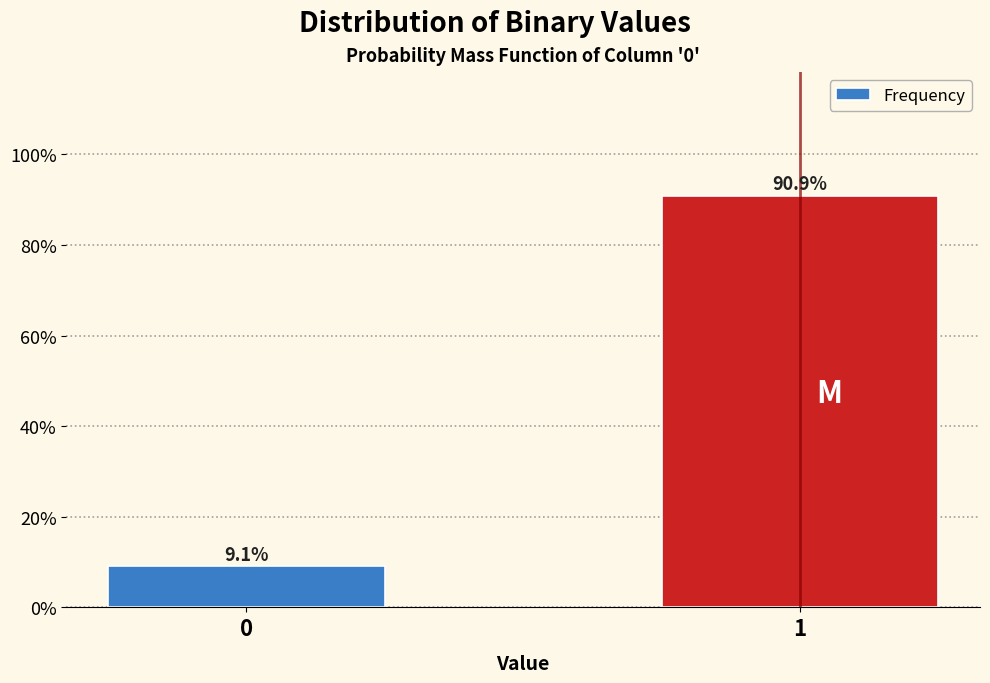

Reading left to right, list all the values displayed in this chart.

9.1	90.9